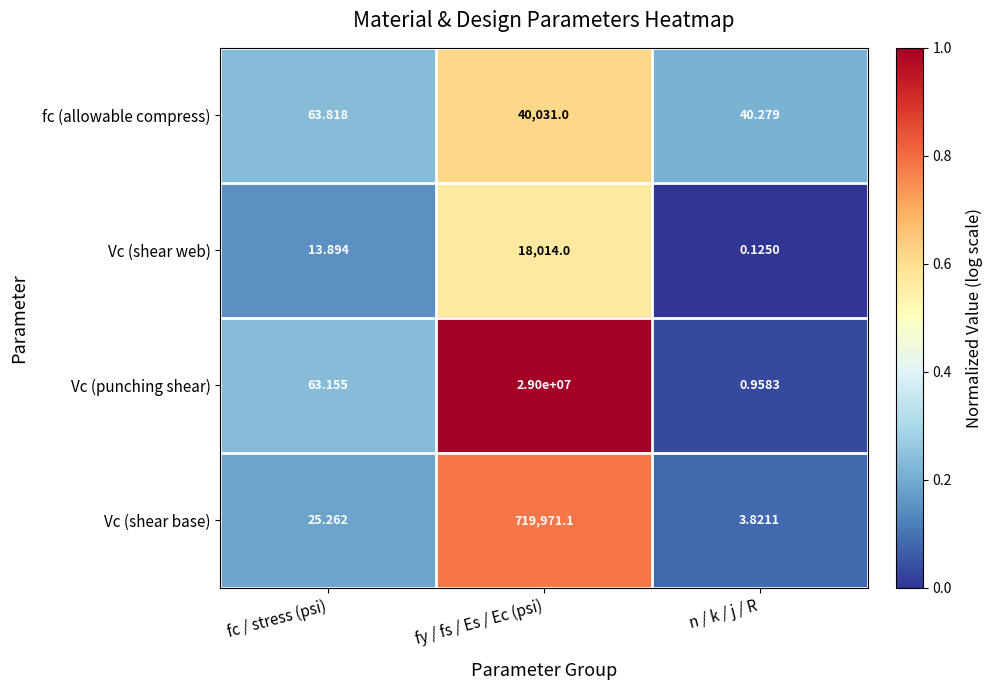

Which series has the widest spread of values?

Vc (punching shear)